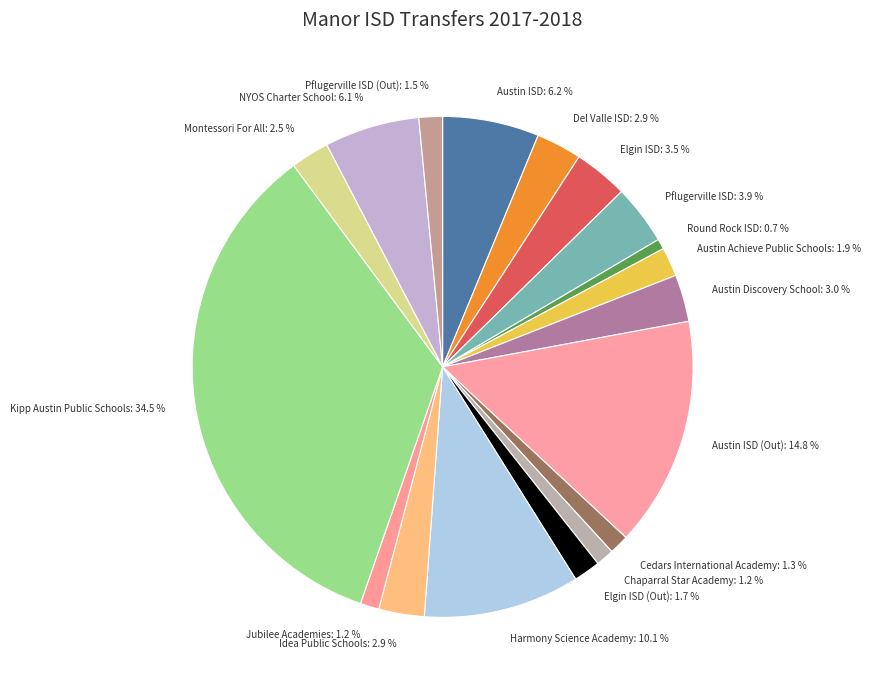

Approximately how many times larger is the value at Austin Achieve Public Schools: 1.9 % compared to Montessori For All: 2.5 %?

0.8